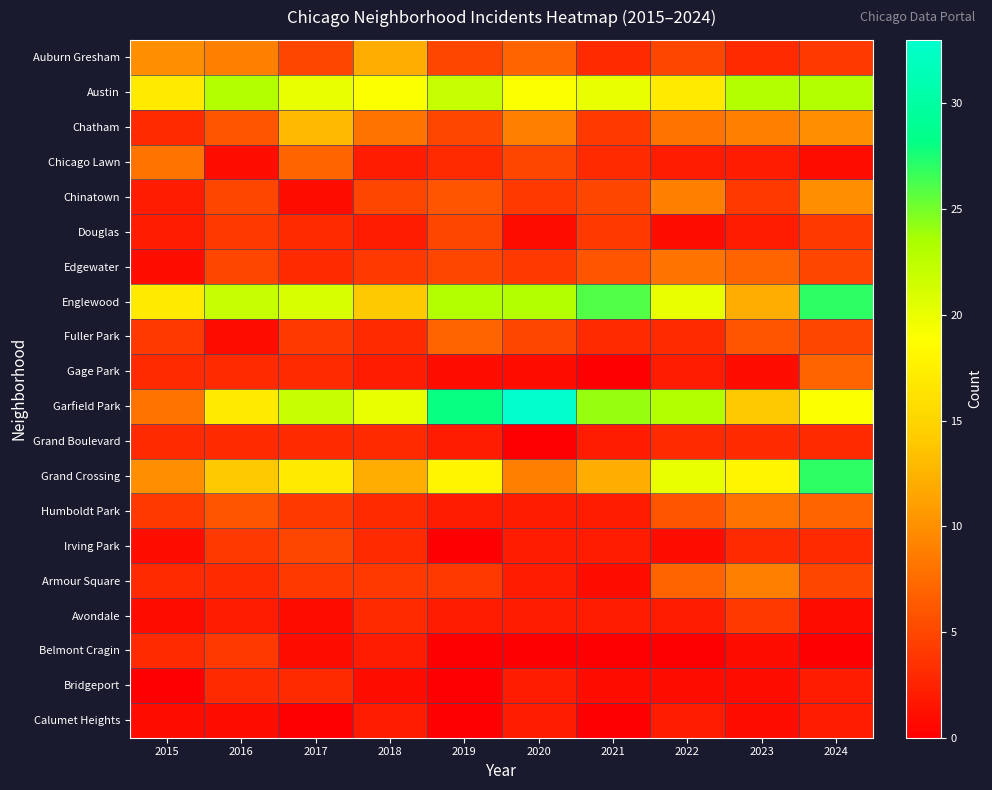

Reading right to left, transcribe all the data shown in this chart.

Auburn Gresham: 2024=4	2023=3	2022=5	2021=3	2020=7	2019=5	2018=12	2017=5	2016=9	2015=10
Austin: 2024=23	2023=23	2022=17	2021=20	2020=19	2019=22	2018=19	2017=20	2016=23	2015=17
Chatham: 2024=10	2023=9	2022=8	2021=4	2020=9	2019=5	2018=8	2017=13	2016=6	2015=3
Chicago Lawn: 2024=1	2023=2	2022=2	2021=3	2020=5	2019=3	2018=2	2017=7	2016=1	2015=8
Chinatown: 2024=10	2023=4	2022=9	2021=5	2020=4	2019=6	2018=5	2017=1	2016=5	2015=2
Douglas: 2024=4	2023=2	2022=1	2021=4	2020=1	2019=5	2018=2	2017=3	2016=4	2015=2
Edgewater: 2024=5	2023=7	2022=8	2021=6	2020=4	2019=5	2018=4	2017=3	2016=5	2015=1
Englewood: 2024=27	2023=12	2022=20	2021=26	2020=23	2019=23	2018=14	2017=21	2016=22	2015=17
Fuller Park: 2024=5	2023=6	2022=3	2021=3	2020=5	2019=7	2018=3	2017=4	2016=1	2015=4
Gage Park: 2024=7	2023=1	2022=2	2021=0	2020=1	2019=1	2018=2	2017=3	2016=3	2015=3
Garfield Park: 2024=19	2023=14	2022=23	2021=24	2020=33	2019=28	2018=20	2017=22	2016=17	2015=8
Grand Boulevard: 2024=3	2023=3	2022=3	2021=2	2020=0	2019=2	2018=3	2017=3	2016=3	2015=3
Grand Crossing: 2024=27	2023=18	2022=20	2021=12	2020=9	2019=18	2018=12	2017=17	2016=14	2015=10
Humboldt Park: 2024=7	2023=8	2022=6	2021=2	2020=2	2019=2	2018=3	2017=4	2016=6	2015=4
Irving Park: 2024=3	2023=3	2022=1	2021=2	2020=2	2019=0	2018=3	2017=5	2016=4	2015=1
Armour Square: 2024=5	2023=9	2022=7	2021=1	2020=2	2019=4	2018=4	2017=4	2016=3	2015=3
Avondale: 2024=1	2023=4	2022=2	2021=2	2020=2	2019=2	2018=3	2017=1	2016=2	2015=1
Belmont Cragin: 2024=0	2023=1	2022=0	2021=0	2020=0	2019=0	2018=2	2017=1	2016=4	2015=3
Bridgeport: 2024=2	2023=1	2022=1	2021=1	2020=2	2019=0	2018=1	2017=3	2016=3	2015=0
Calumet Heights: 2024=2	2023=1	2022=2	2021=0	2020=2	2019=0	2018=2	2017=0	2016=1	2015=1